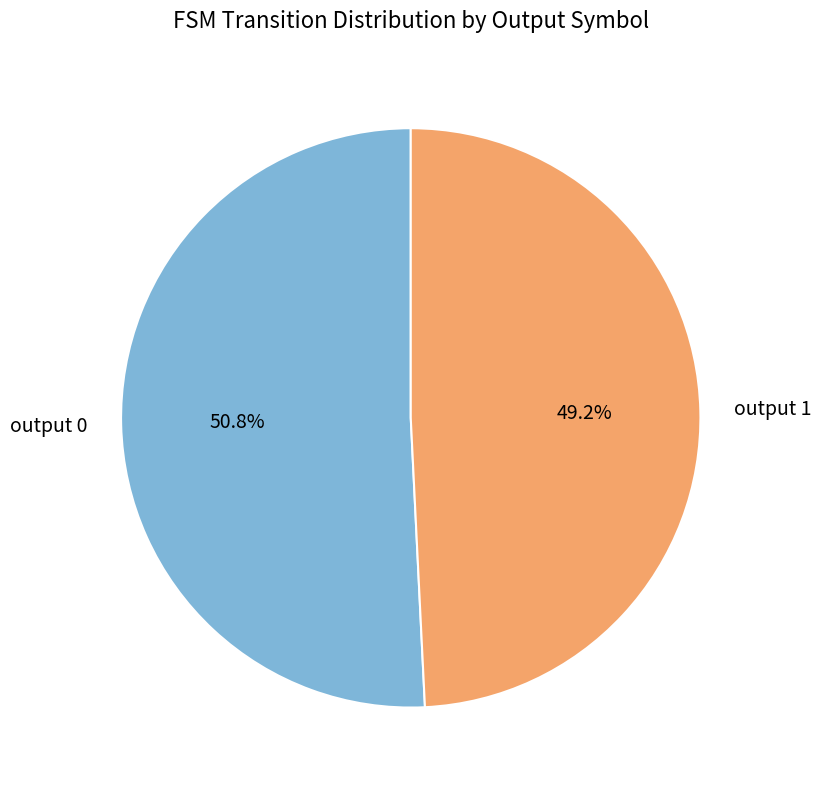

Is there a majority slice in this chart?

Yes